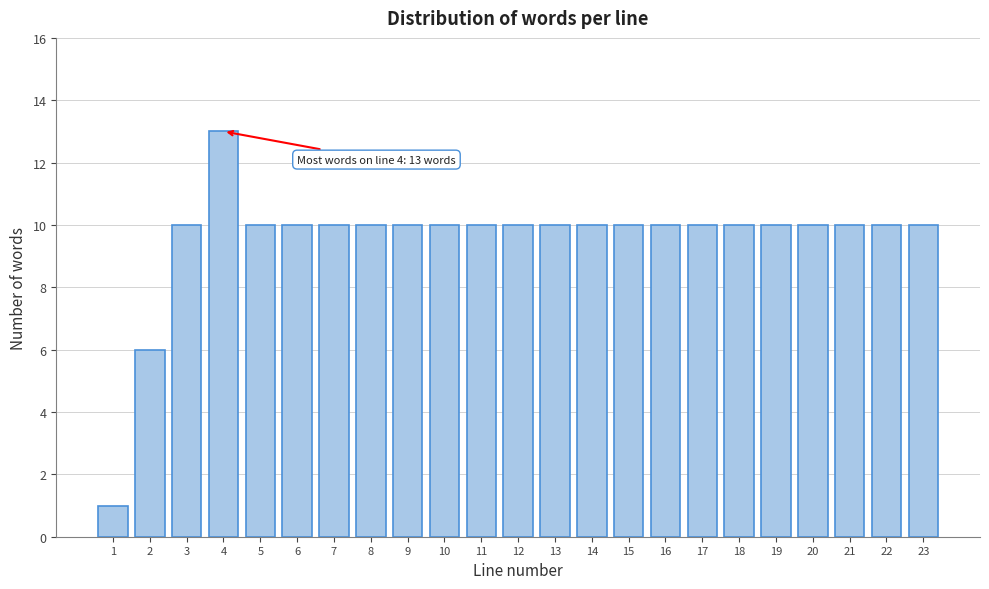

Reading left to right, list all the values displayed in this chart.

1	6	10	13	10	10	10	10	10	10	10	10	10	10	10	10	10	10	10	10	10	10	10